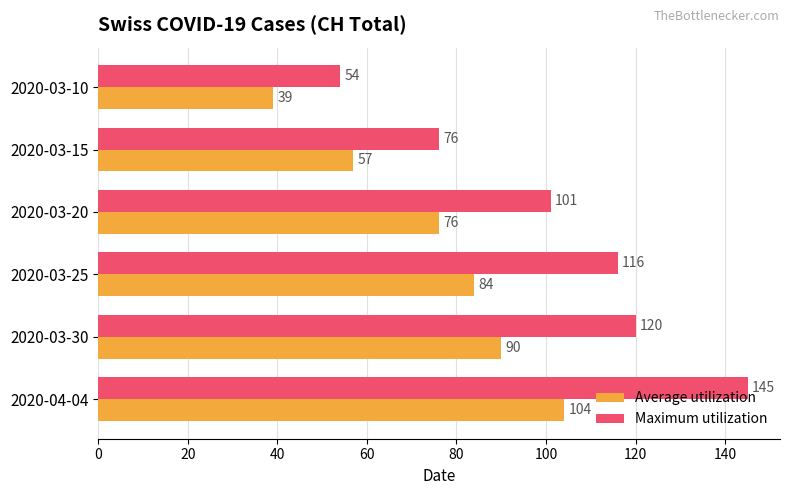

Which series has the largest total across all categories?

Maximum utilization